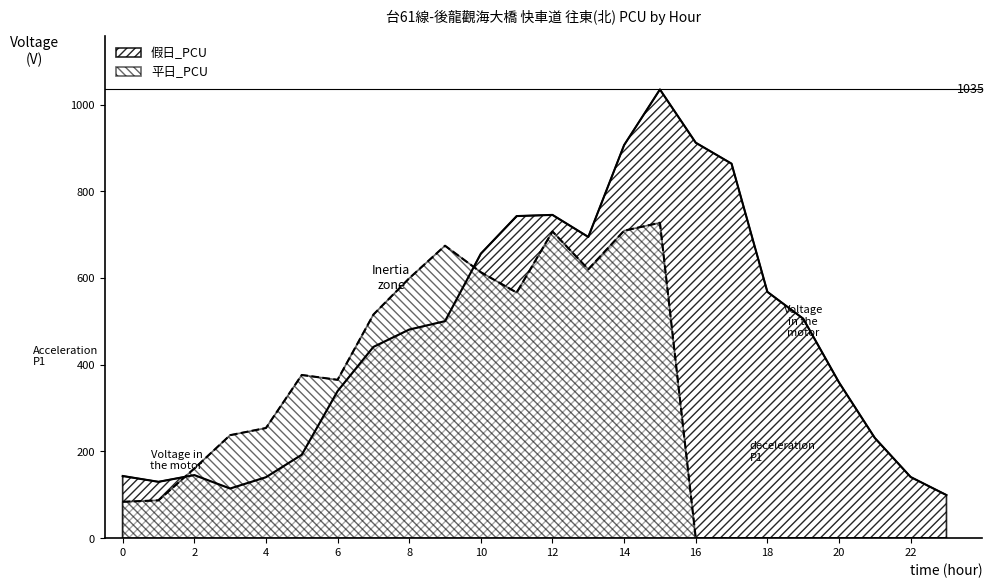

Count the number of categories in the chart.

24